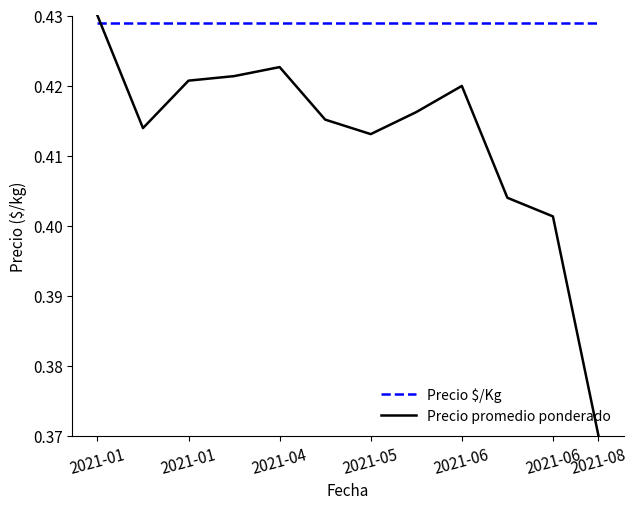

List the series in order of their overall mean, highest first.

Precio $/Kg, Precio promedio ponderado